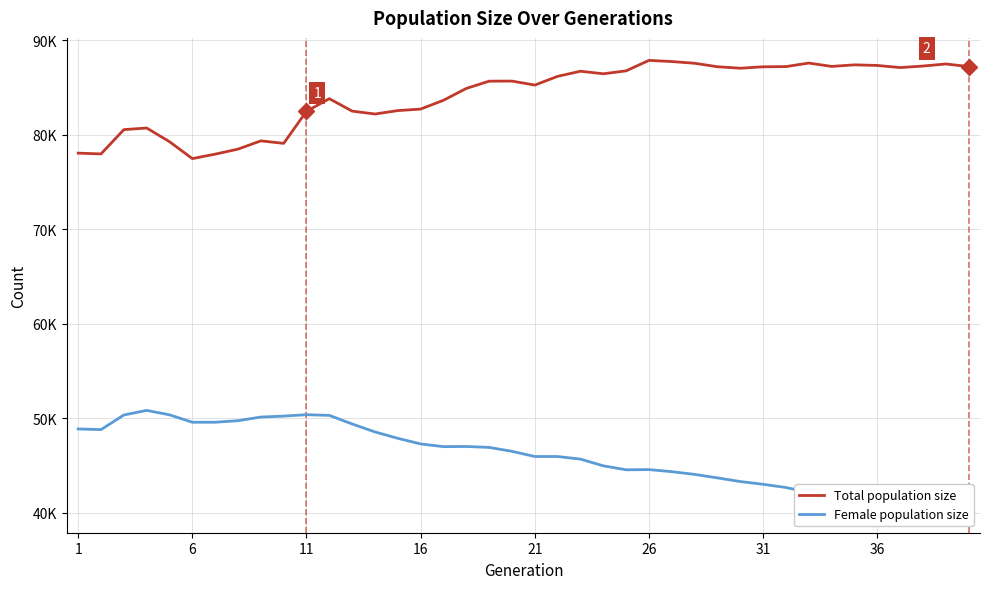

At which category does Total population size reach its first local valley?

6